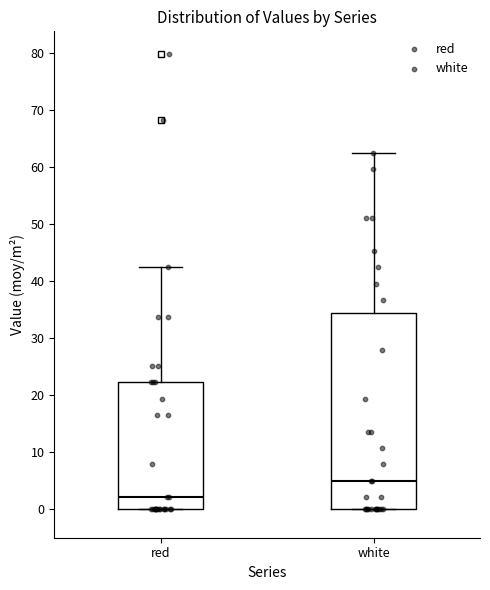

Where does the upper whisker of the box for white end on the y-axis? The values are not printed on the chart, so give them approximately, as read against the axis.

63